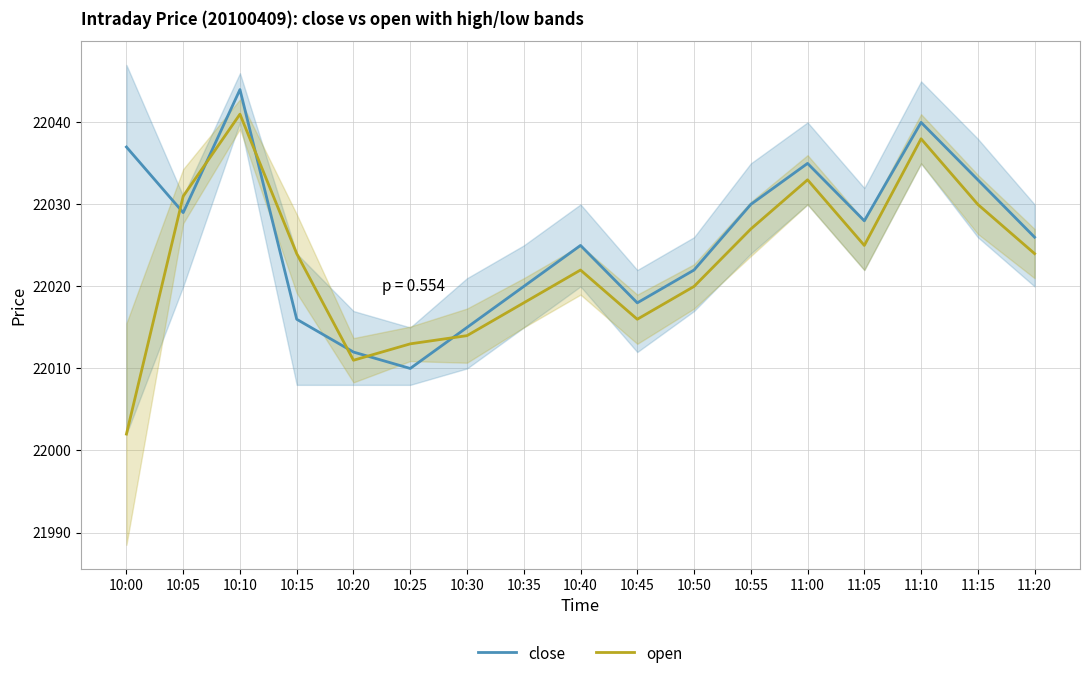

What is the value of the open point at the 12th from the left?

22027